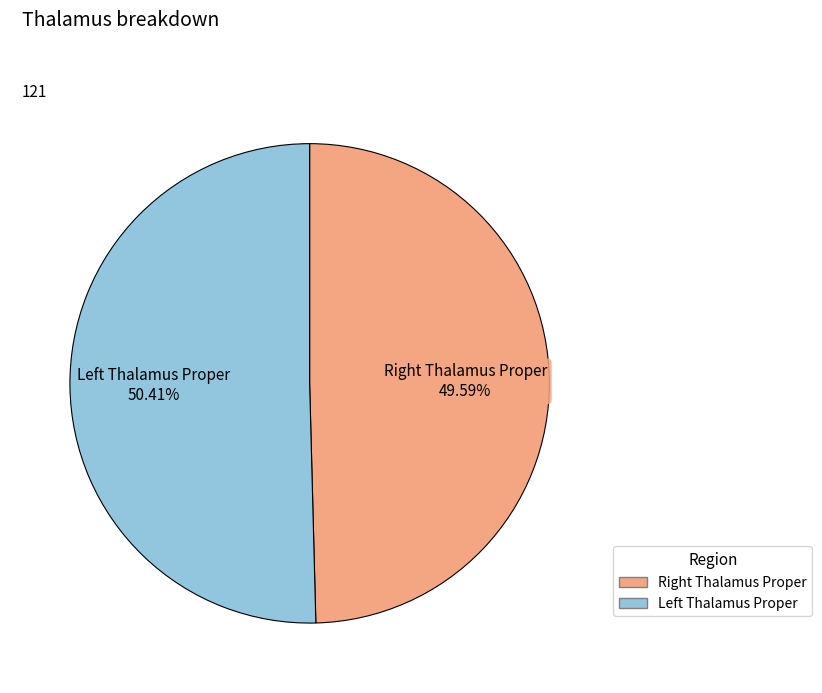

Is there a majority slice in this chart?

Yes